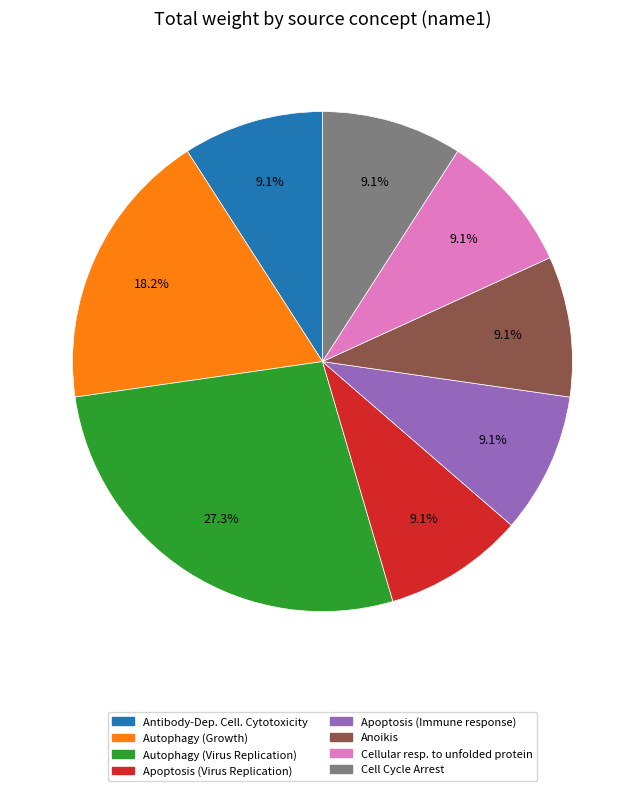

Is there a majority slice in this chart?

No